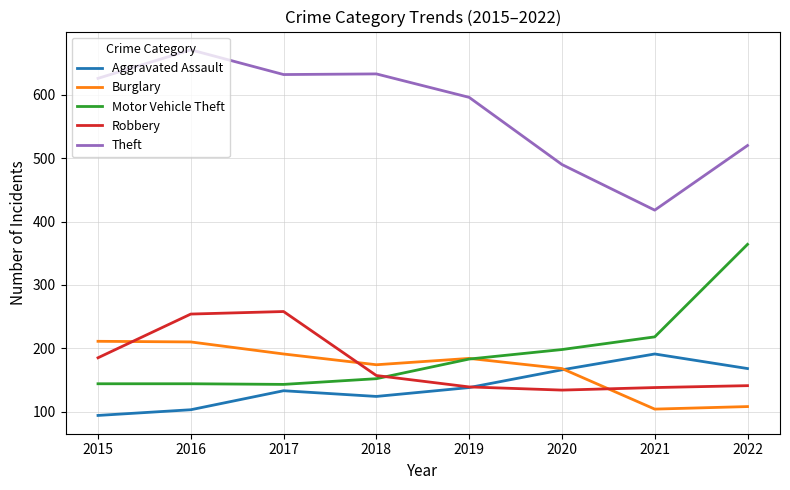

Does the chart have visible grid lines?

Yes